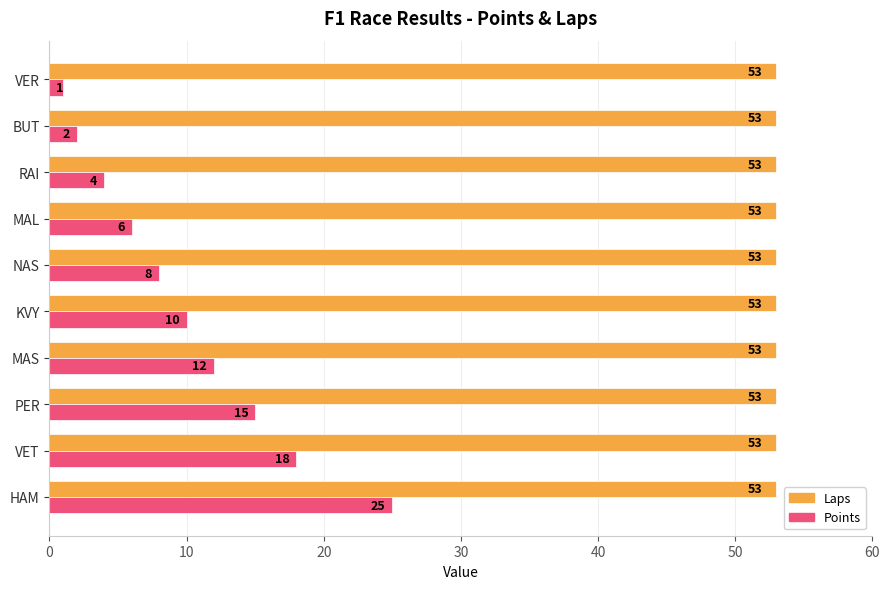

Rank the series by their average value, from lowest to highest.

Points, Laps